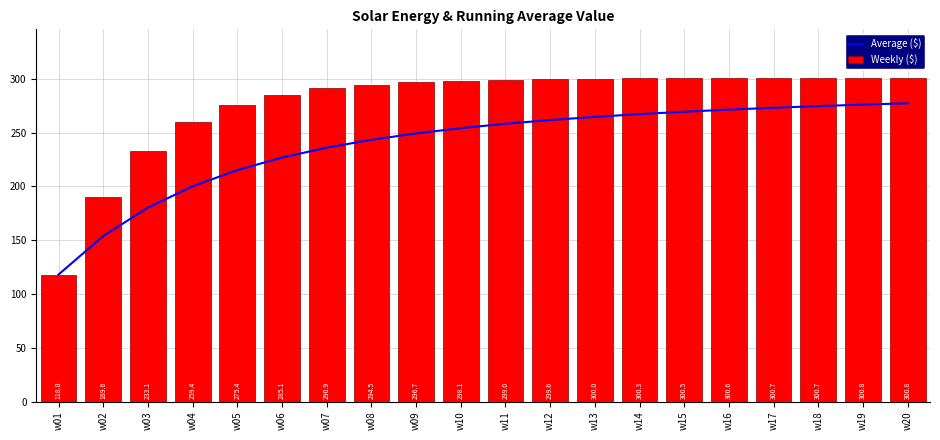

True or false: Average ($) has a value of 254.1 at w10.

True